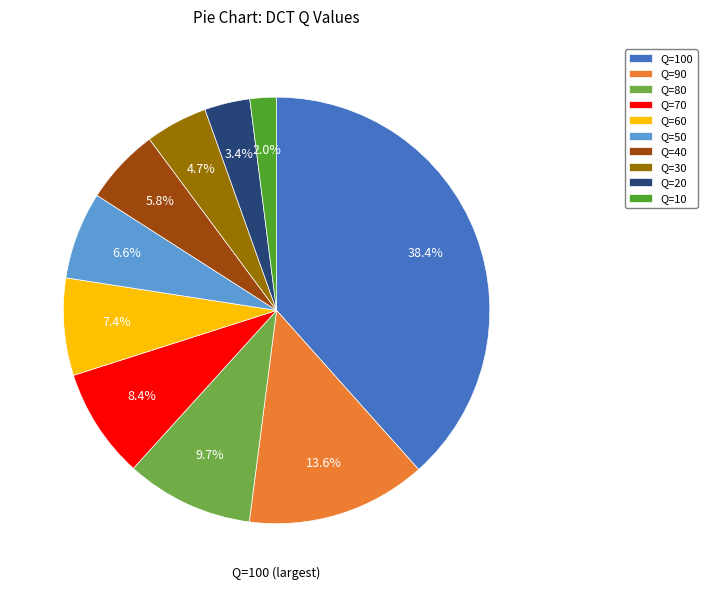

What percentage do Q=10 and Q=60 together represent?

9.4%